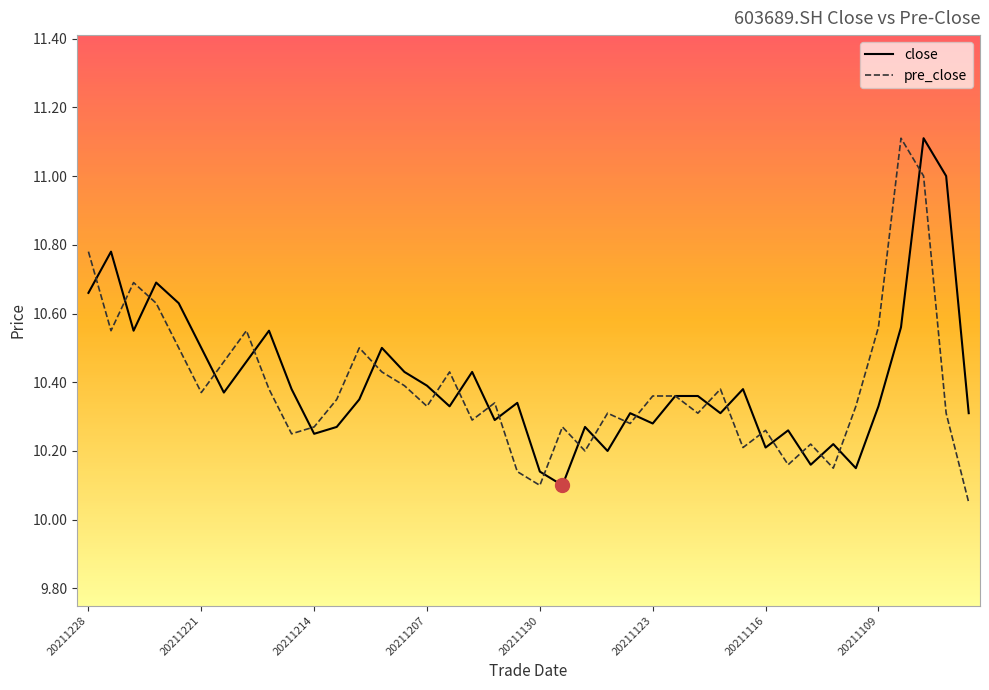

What are all the series names shown in the legend?

close, pre_close